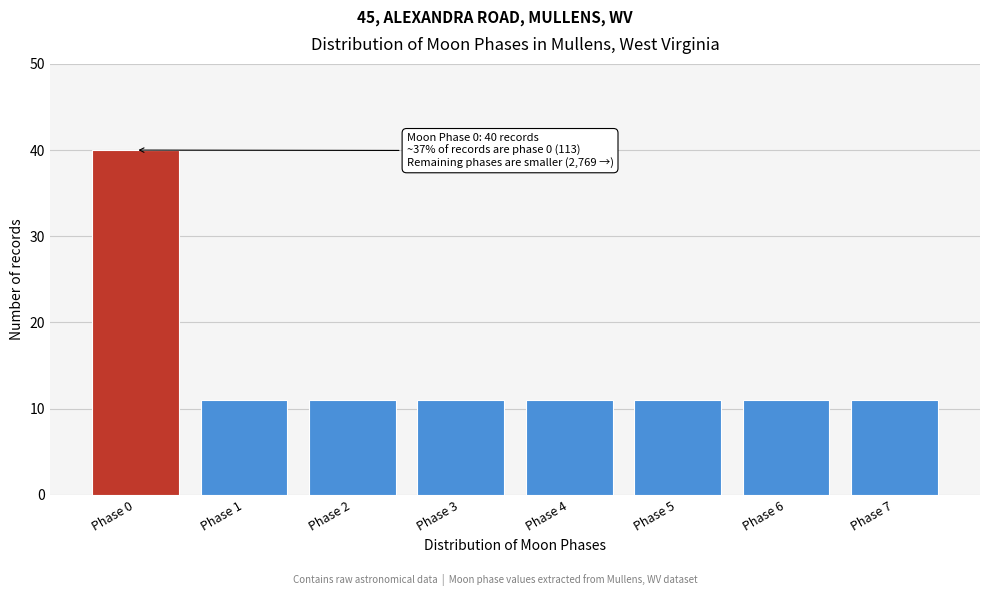

Reading left to right, extract all data points from this chart.

40	11	11	11	11	11	11	11